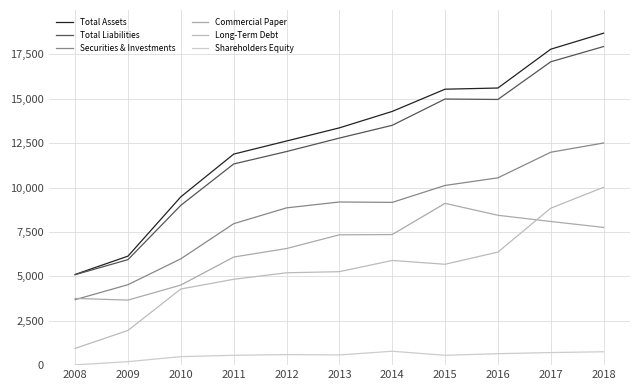

What is the difference between the Total Assets values at 2015 and 2017?

2252